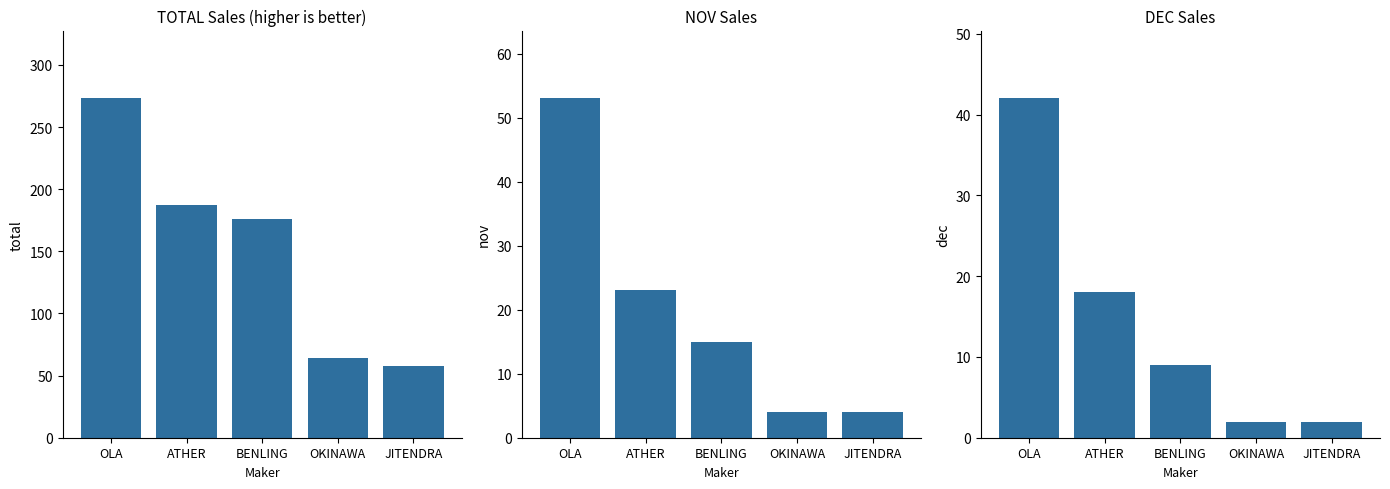

At OKINAWA, list the series in order from largest to smallest.

TOTAL, NOV, DEC